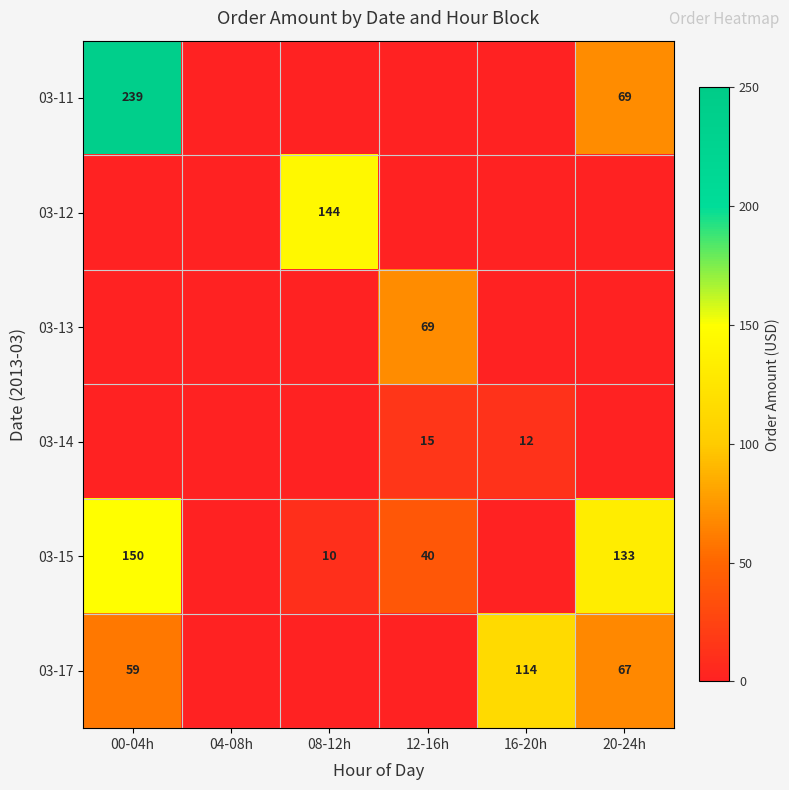

True or false: 03-15 has a value of 3 at 08-12h.

False